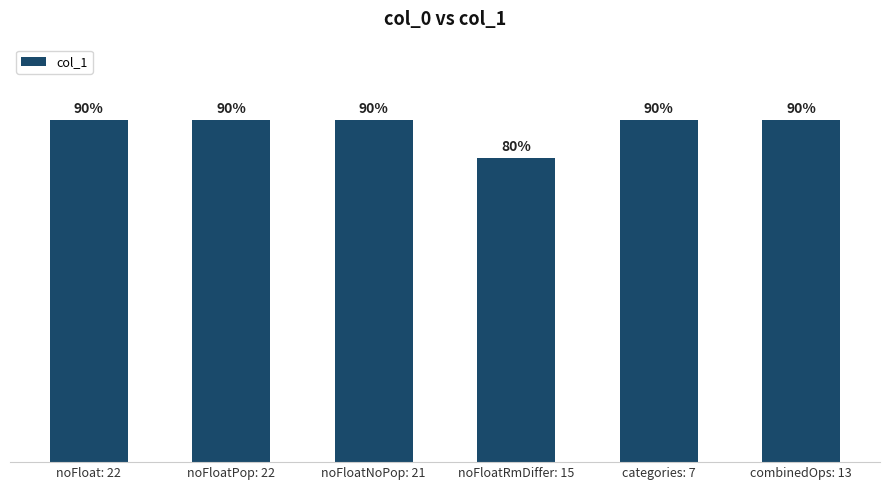

Between noFloatRmDiffer: 15 and noFloatNoPop: 21, which is larger?

noFloatNoPop: 21